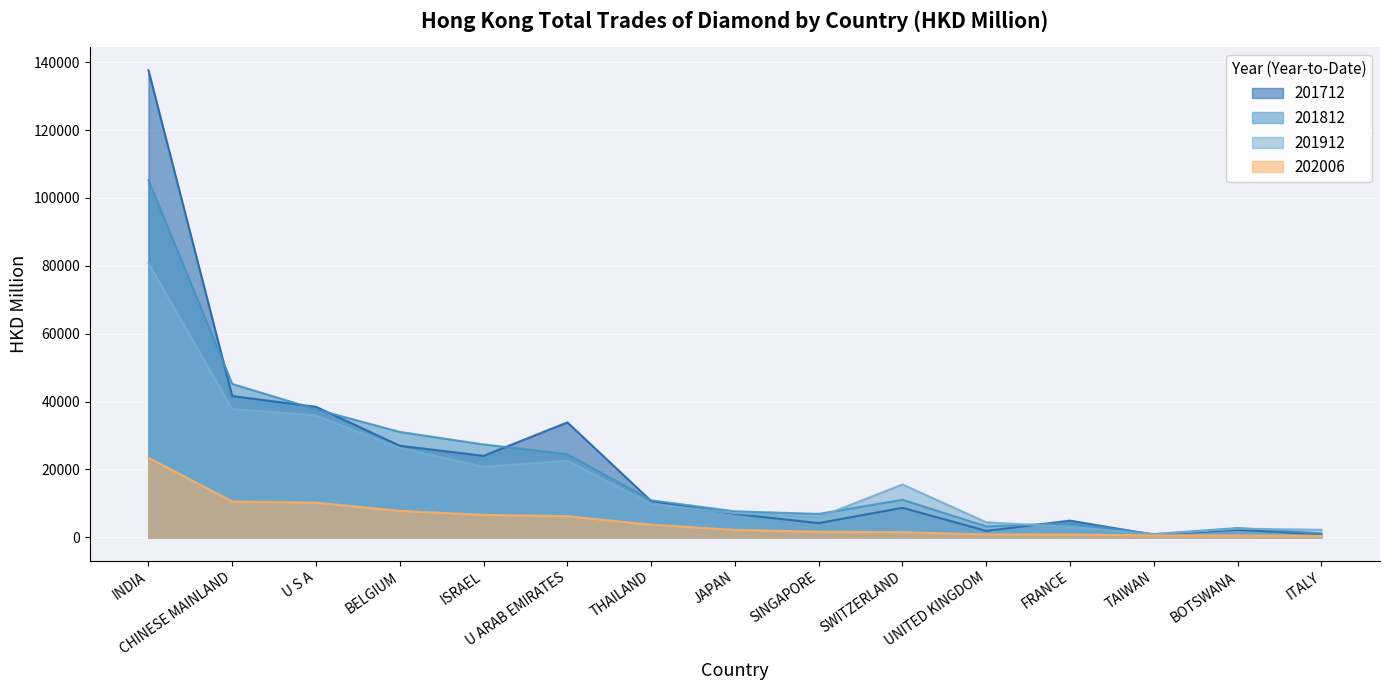

At which label is 201712 closest to 69192?

CHINESE MAINLAND